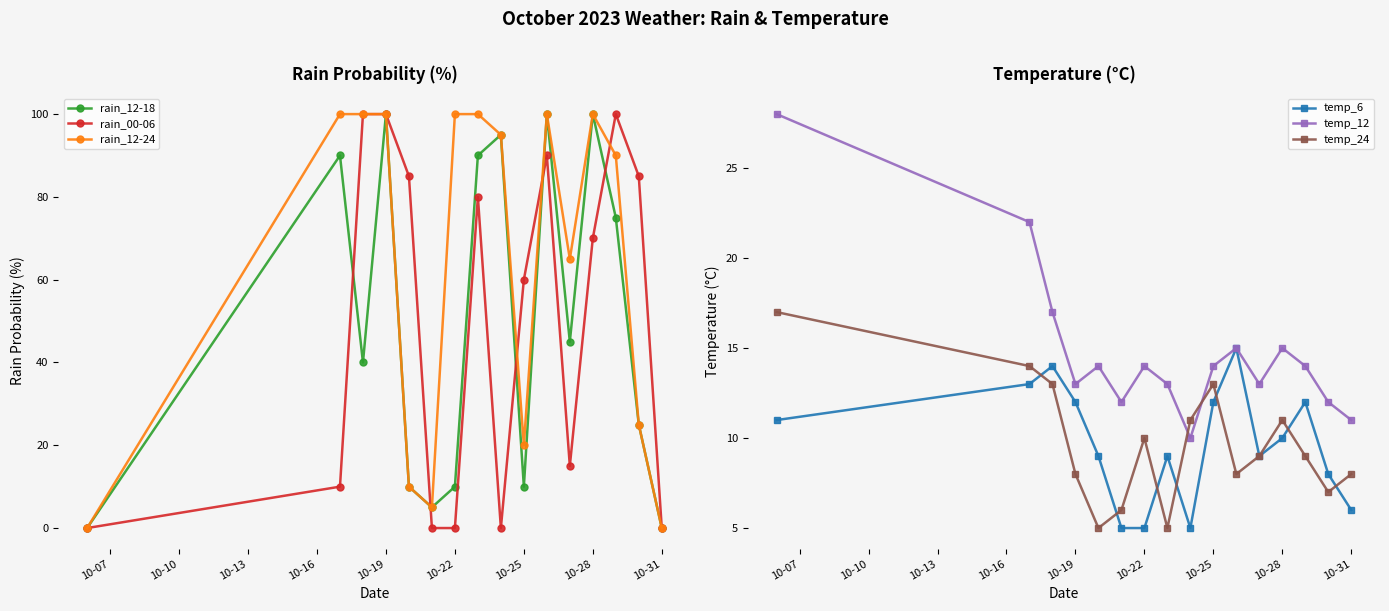

True or false: rain_00-06 has more than 2 interior local peaks.

True